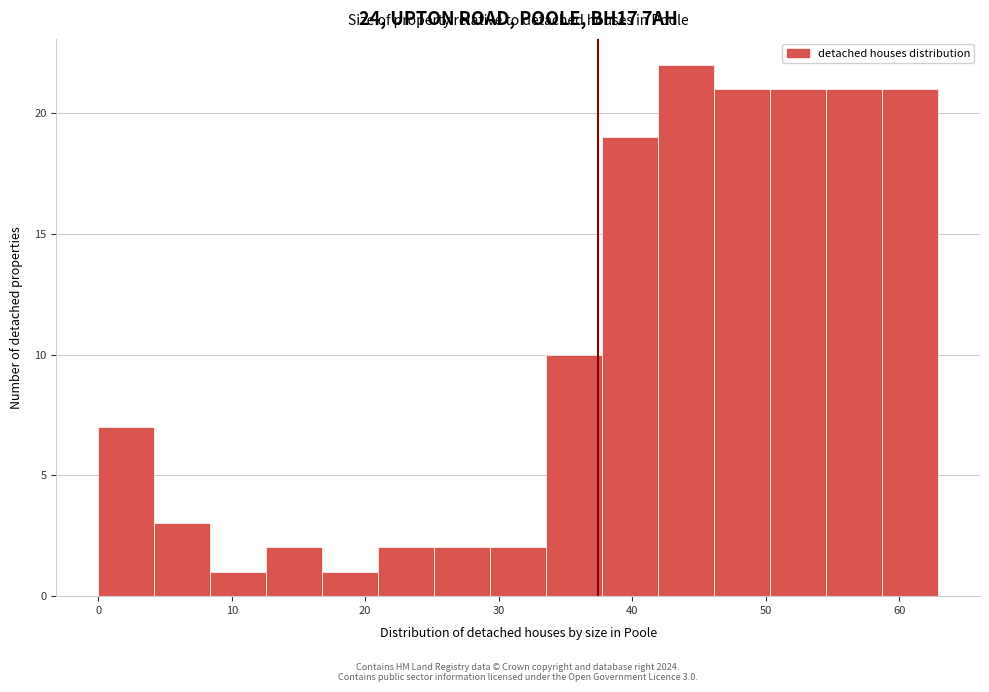

Over which range of the x-axis is the bar tallest?

42 to 46